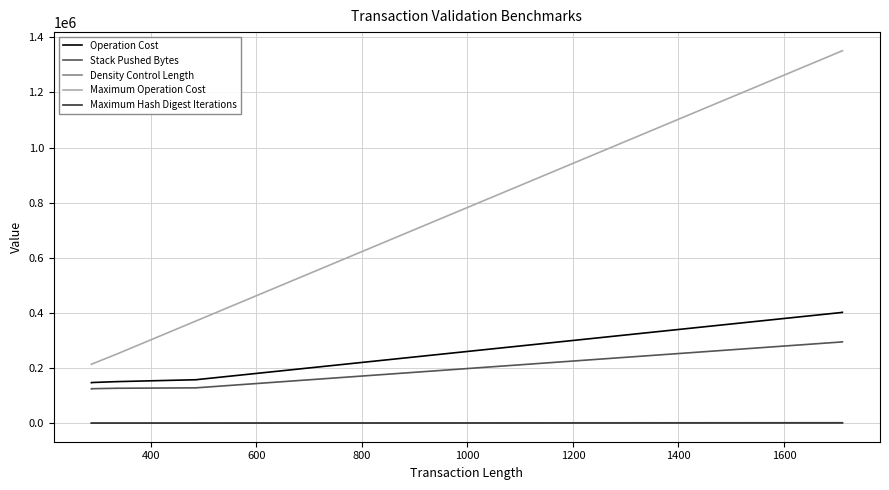

Which series has the largest total across all categories?

Maximum Operation Cost